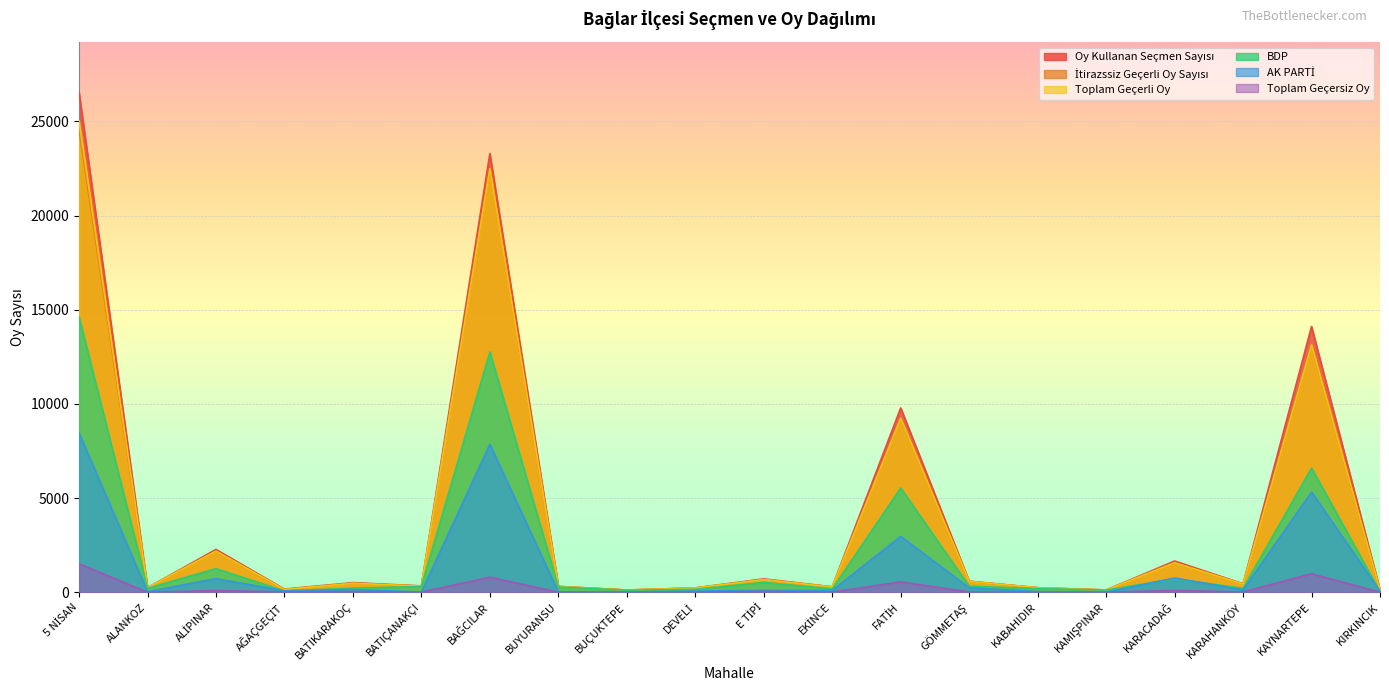

What is the average value of the Oy Kullanan Seçmen Sayısı series?

4104